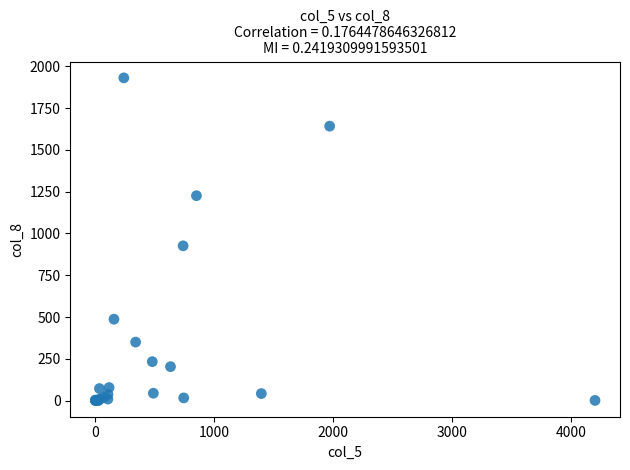

What Y value in the scatter plot is closest to 965?

926